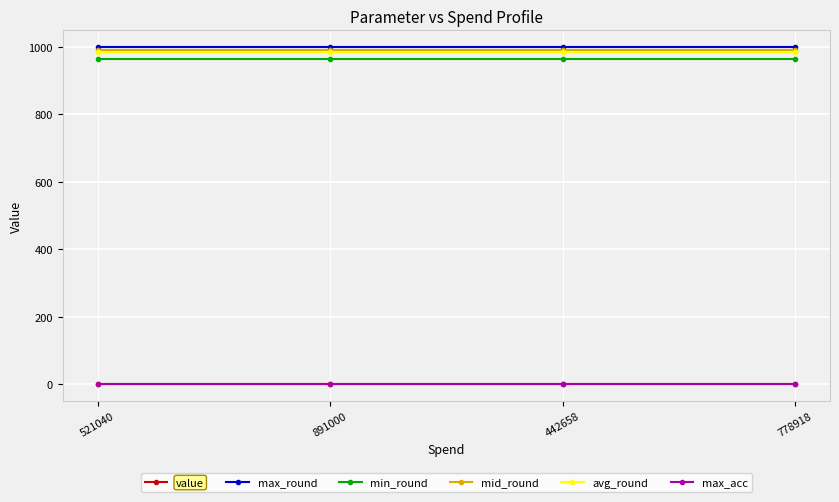

True or false: max_acc has more than 1 points higher than both neighbors.

False